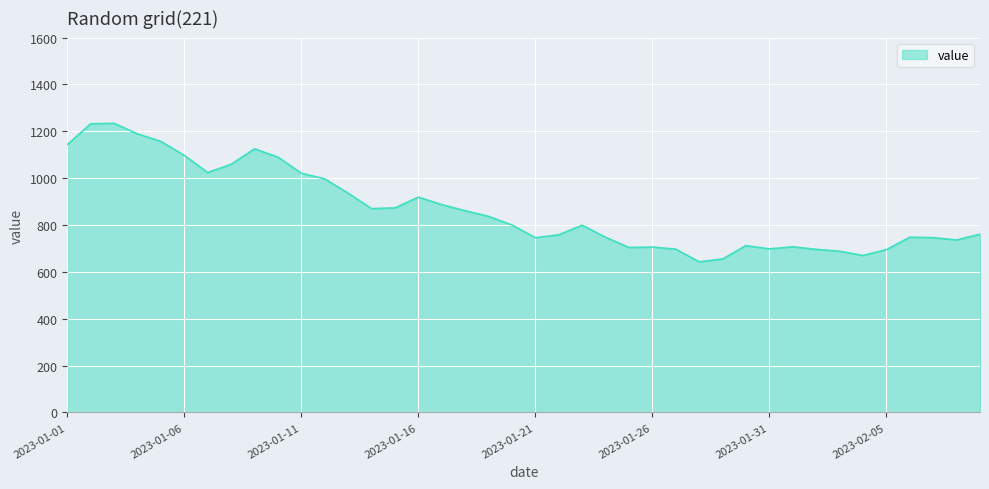

What is the difference between the second highest and second lowest values?

577